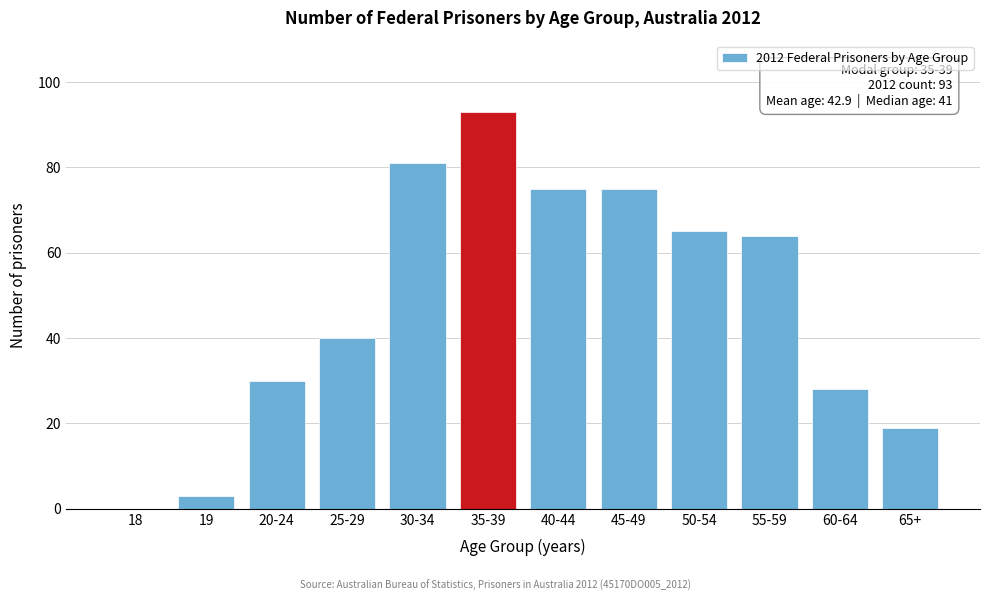

Reading left to right, transcribe all the data shown in this chart.

18=0	19=3	20-24=30	25-29=40	30-34=81	35-39=93	40-44=75	45-49=75	50-54=65	55-59=64	60-64=28	65+=19